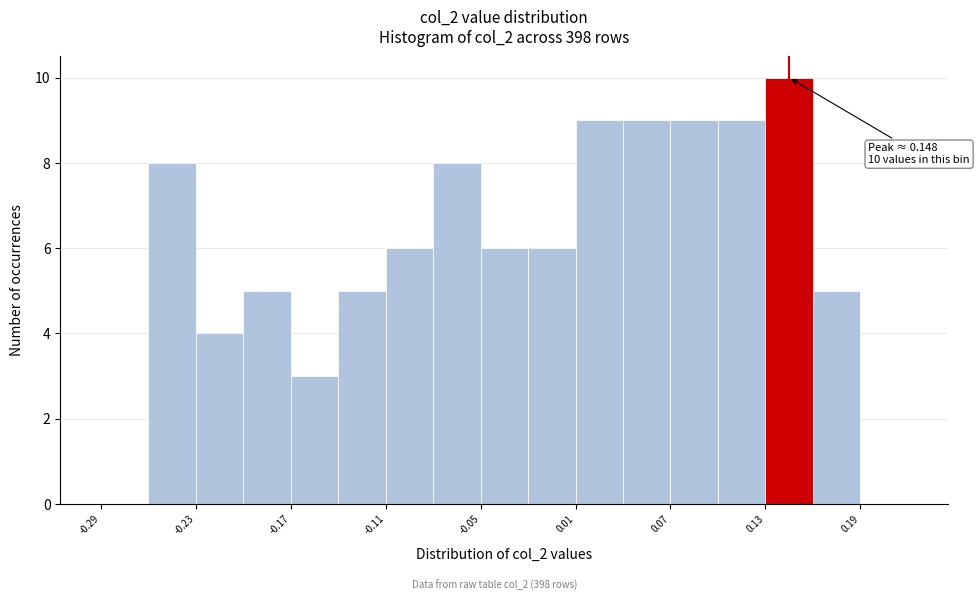

Around what value on the x-axis is the tallest bar? Give the approximate position of its centre, as read against the axis.

0.15